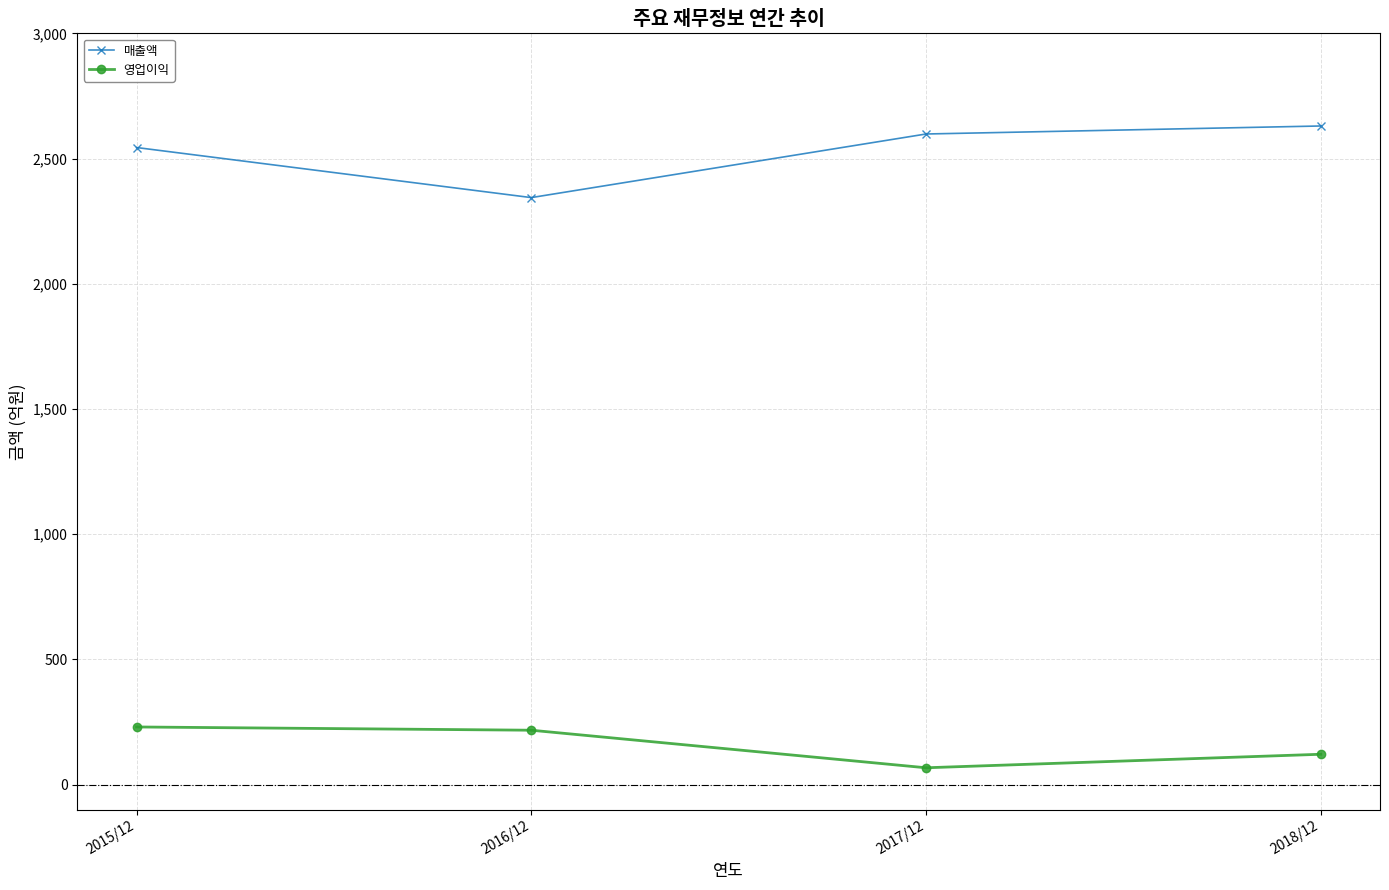

Reading left to right, list all the values displayed in this chart.

매출액: 2544	2344	2598	2630
영업이익: 230	217	67	121